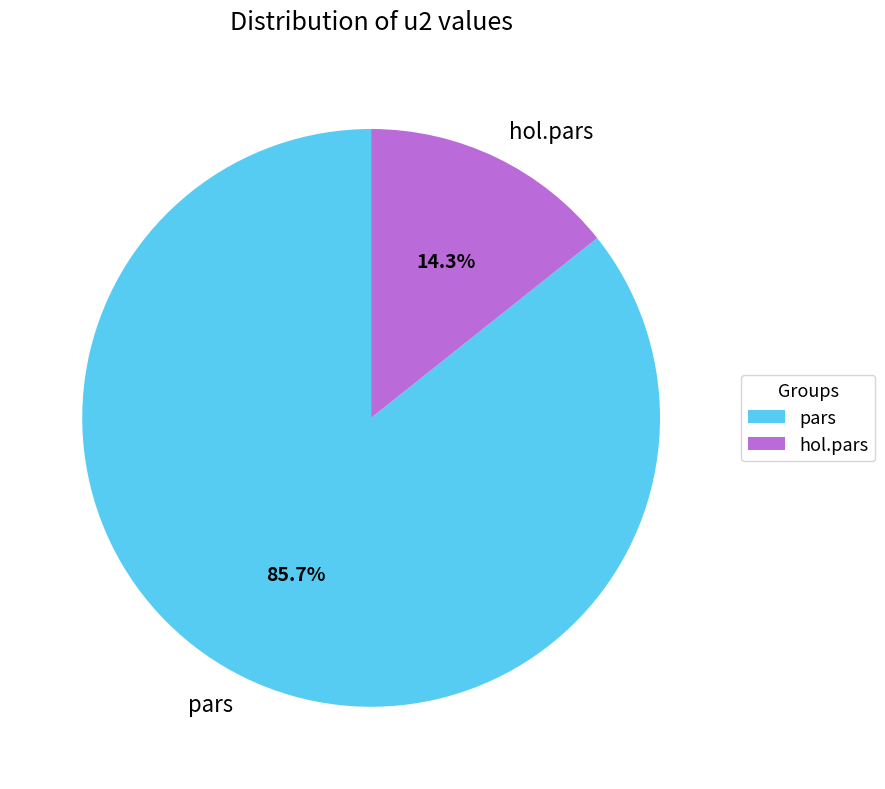

To the nearest percent, what portion does pars represent?

86%